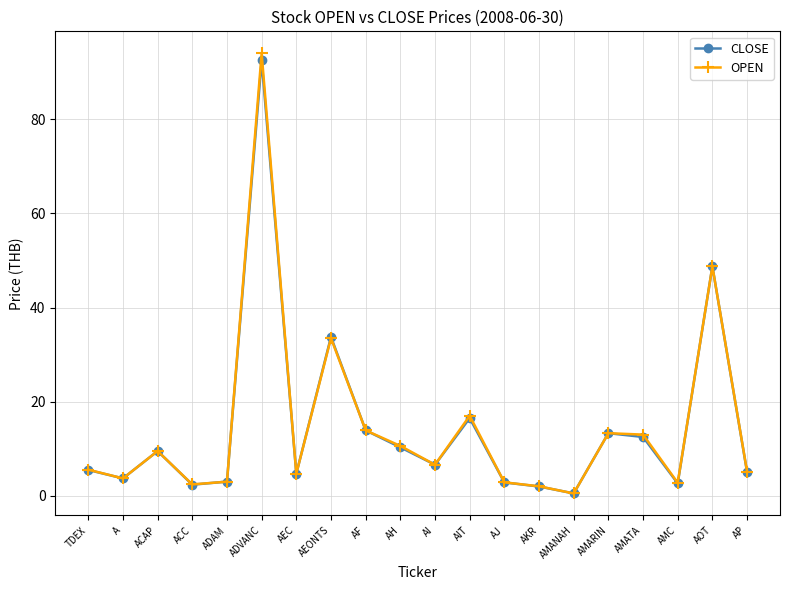

What is the total value across all series at AMATA?

25.5